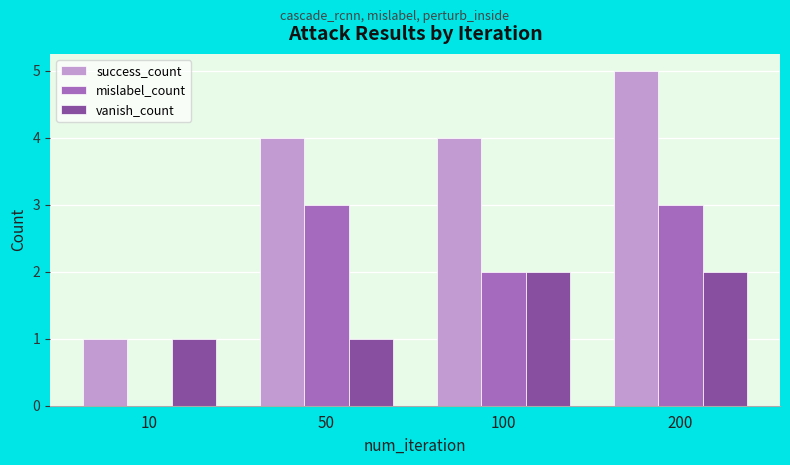

What value does the vanish_count series have at 100?

2